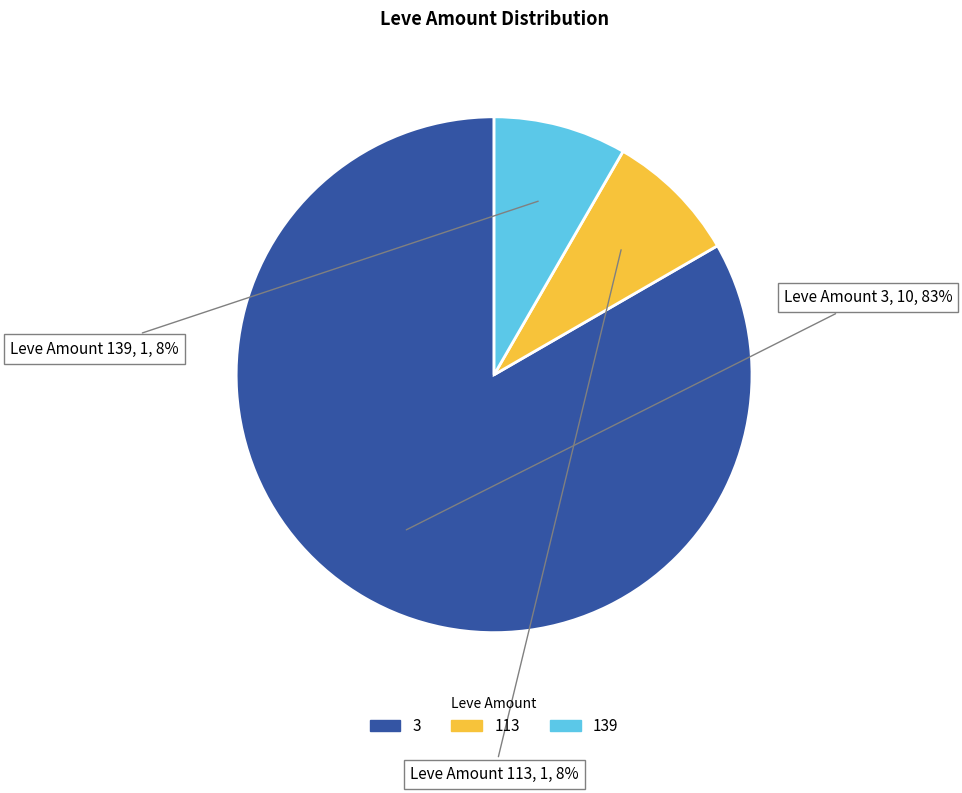

To the nearest percent, what is the average slice percentage?

33%